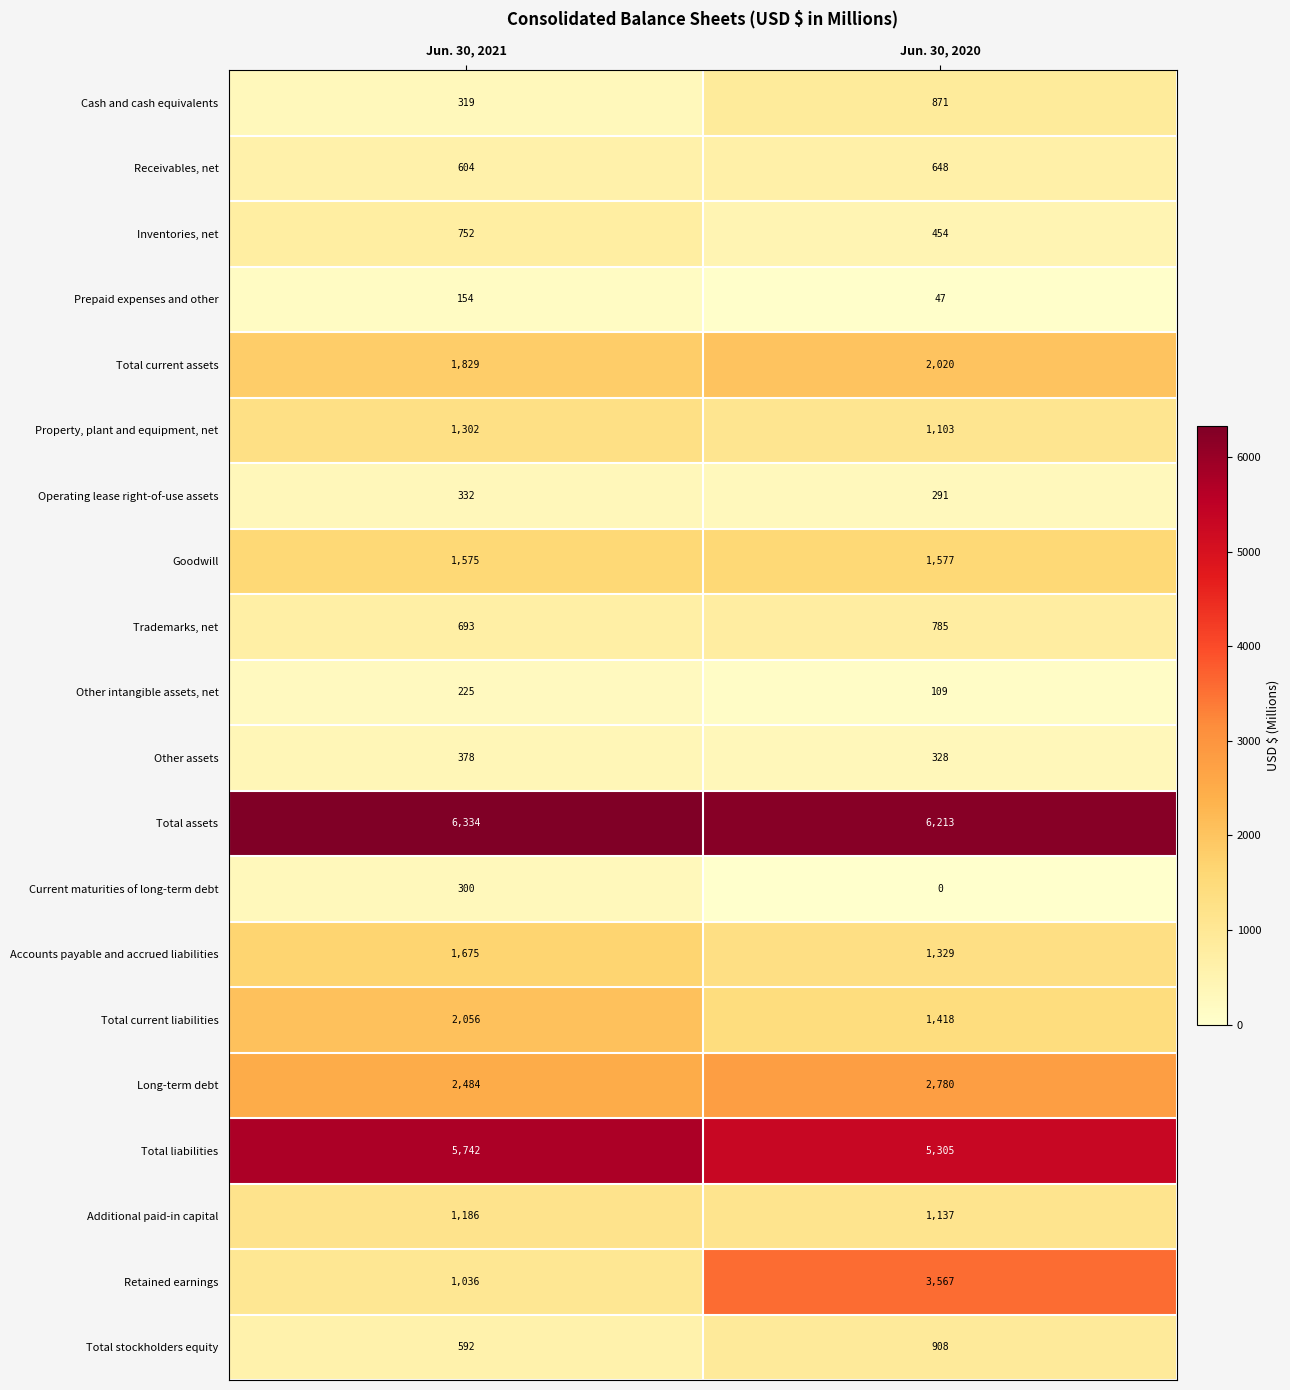

What is the difference between the highest and lowest values at Jun. 30, 2020?

6213